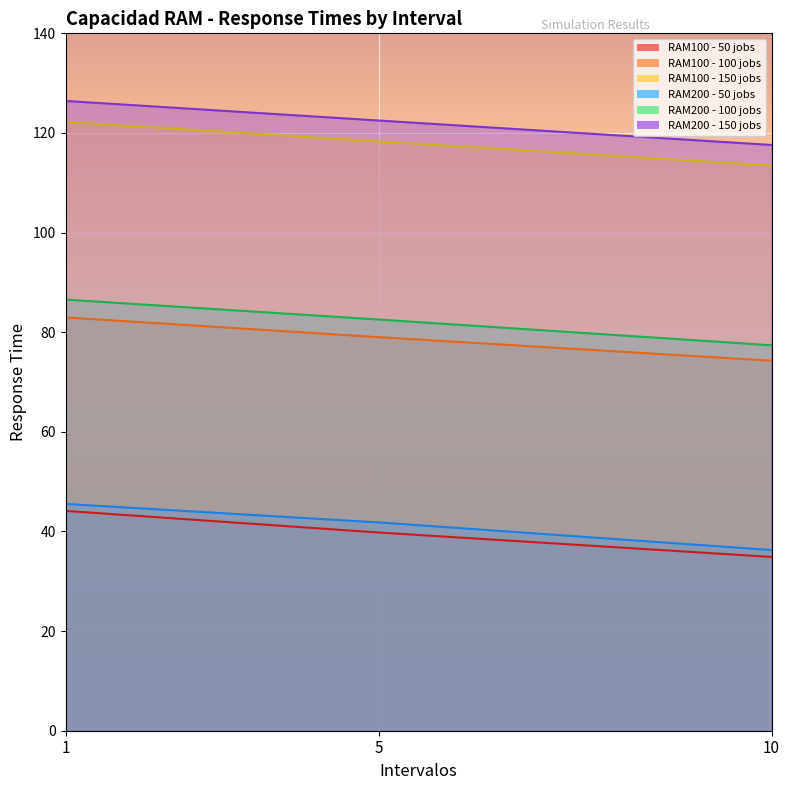

What is the average value of the RAM200 - 100 jobs series?

82.2